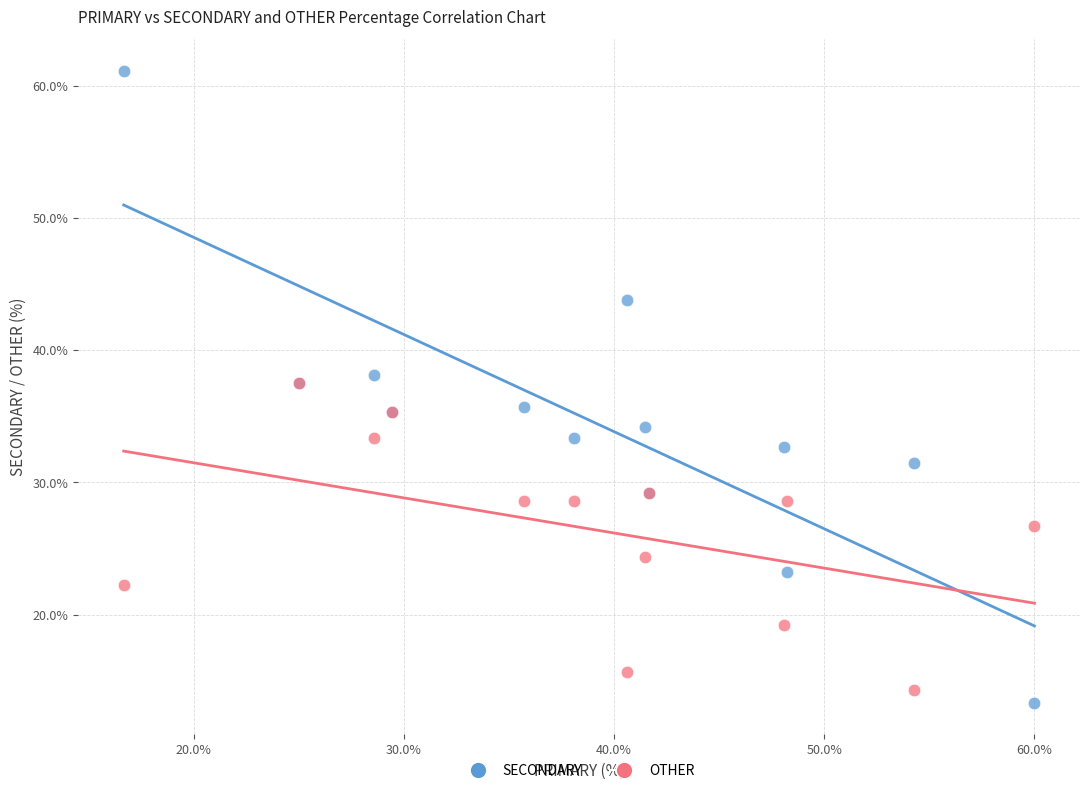

In the OTHER series, what Y value is closest to 25?

24.4